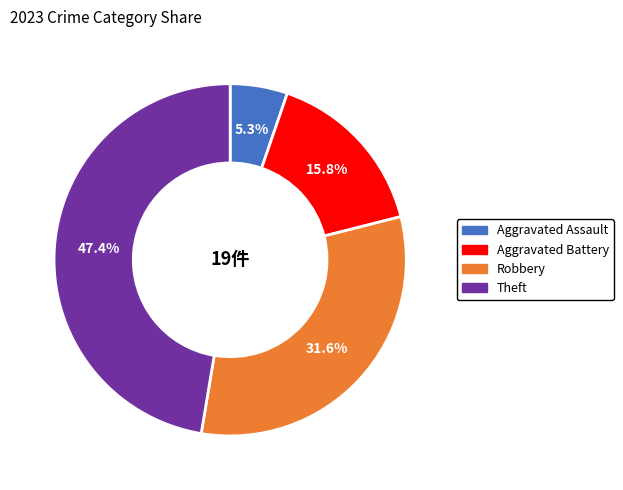

Does any single category account for the majority?

No